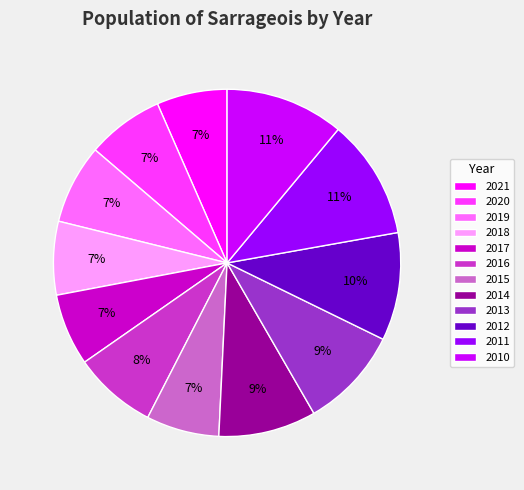

True or false: 2019 accounts for 1% of the total.

False